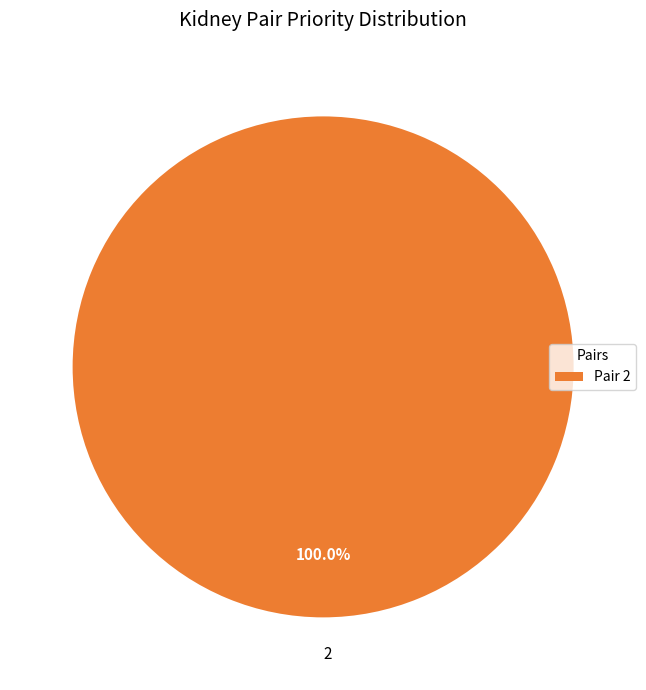

Is there any slice that represents more than half of the pie?

Yes